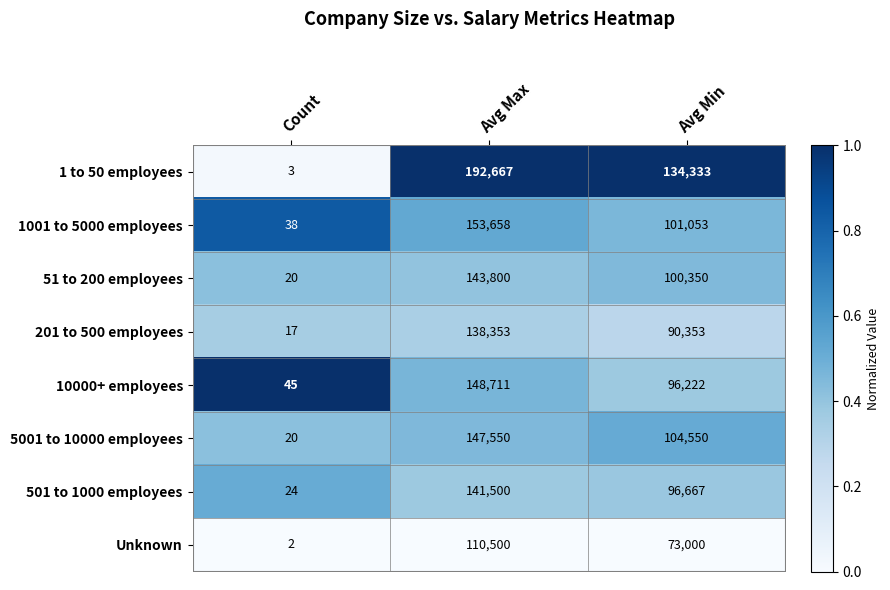

How many distinct data groups are displayed?

8